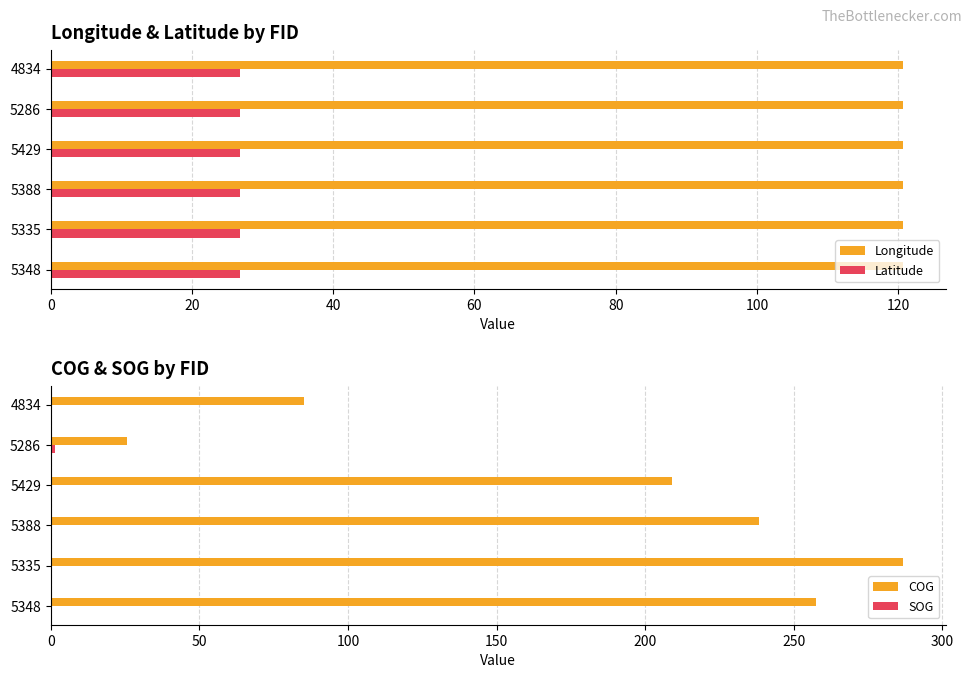

The value of Longitude at 4834 is 120.7. True or false?

True